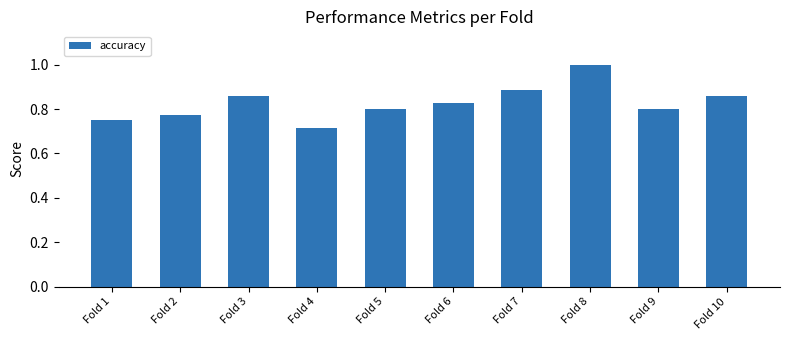

The value at Fold 8 is 1.5. True or false?

False